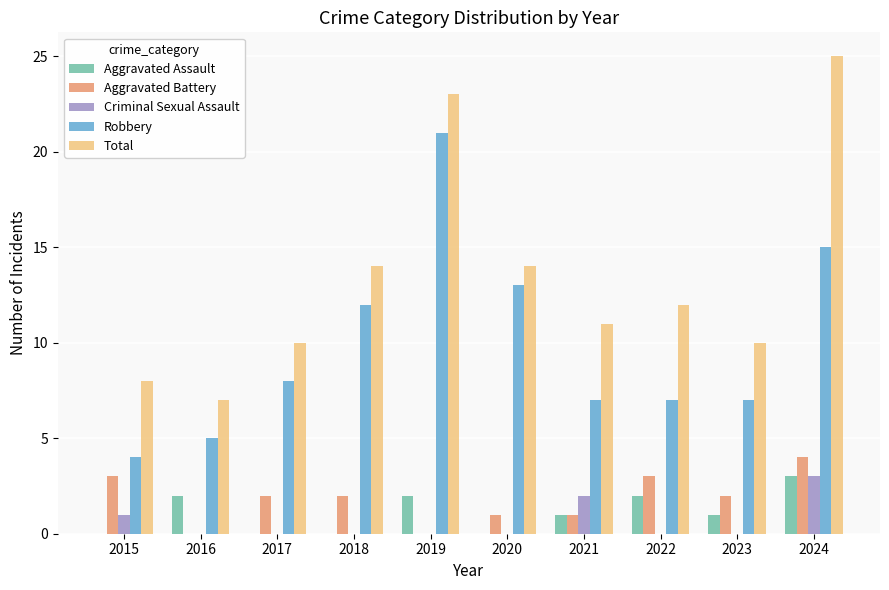

What is the sum of all Robbery values?

99